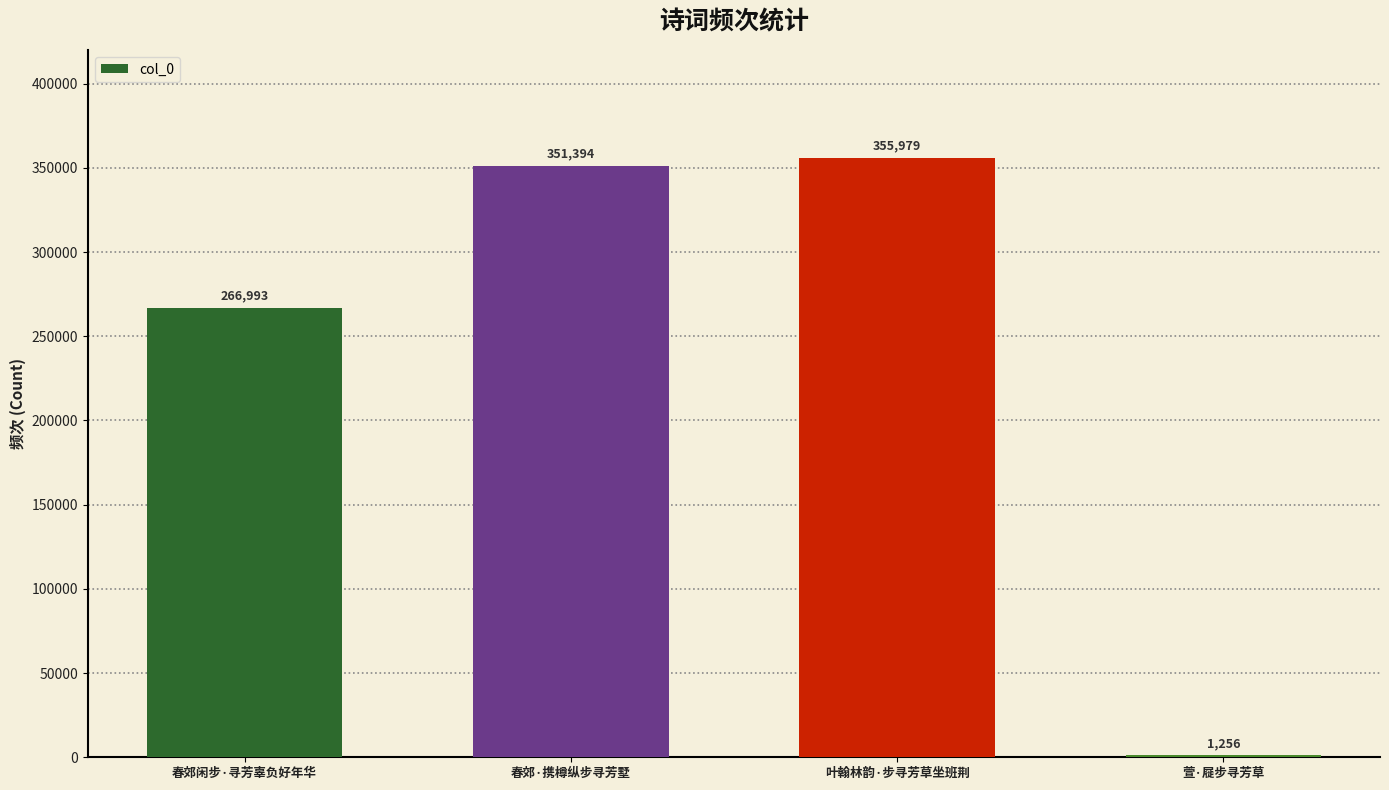

How many distinct data groups are displayed?

1